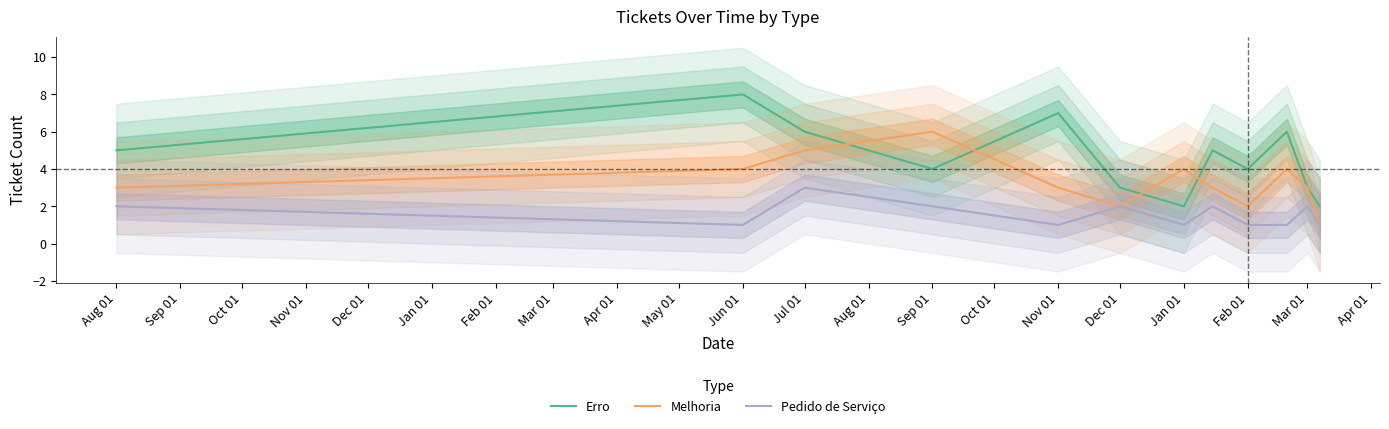

In Melhoria, how many points are lower than both neighbors (excluding endpoints)?

2